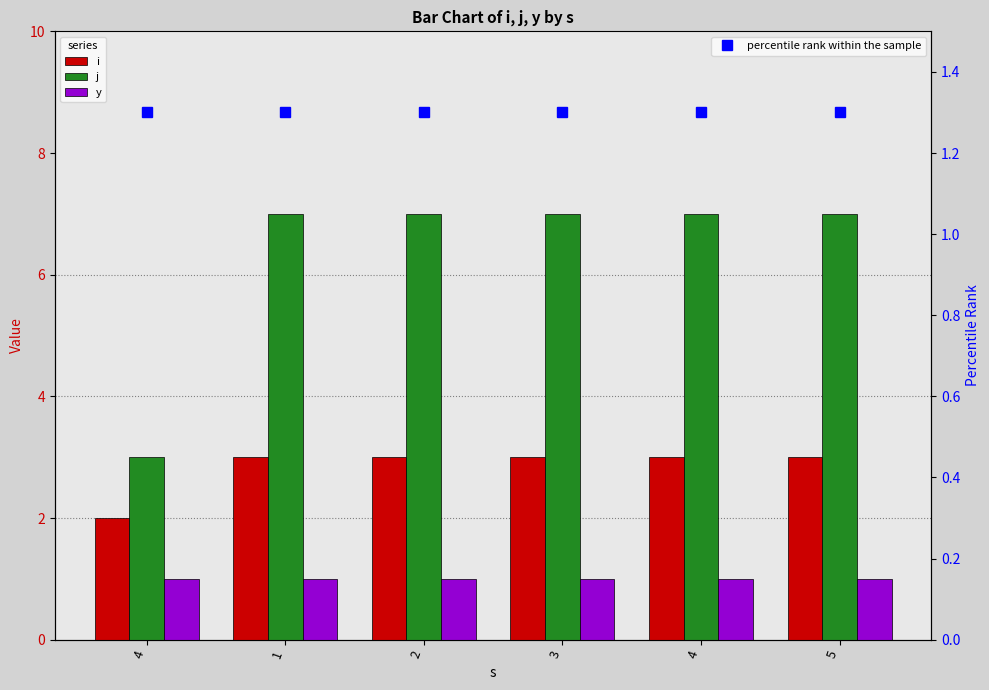

Is it true that i equals 5 at 5?

False